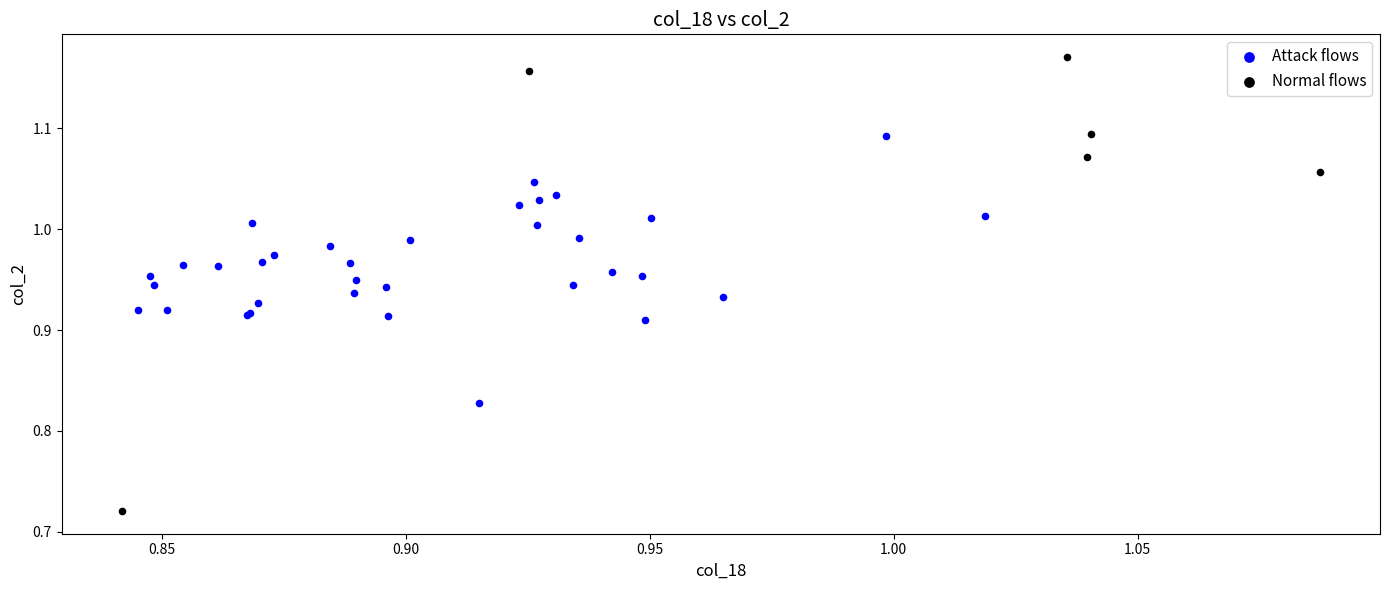

Which series has the largest Y range (max minus min)?

Normal flows